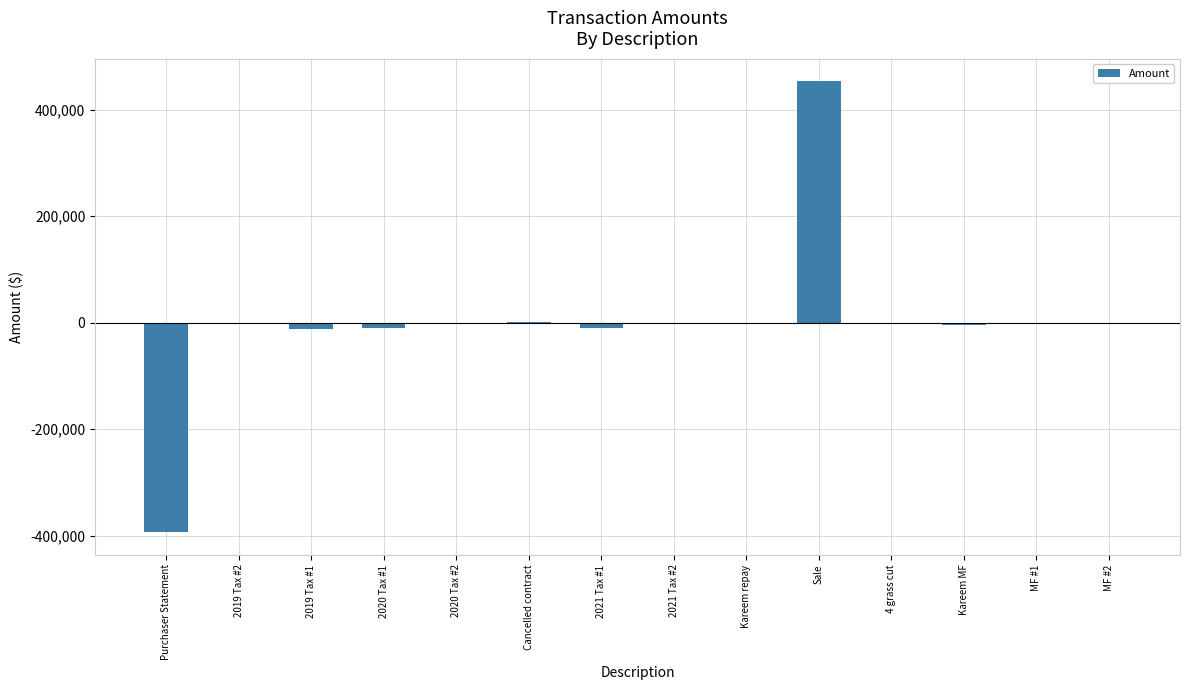

Read the value at 2019 Tax #2.

-2168.6